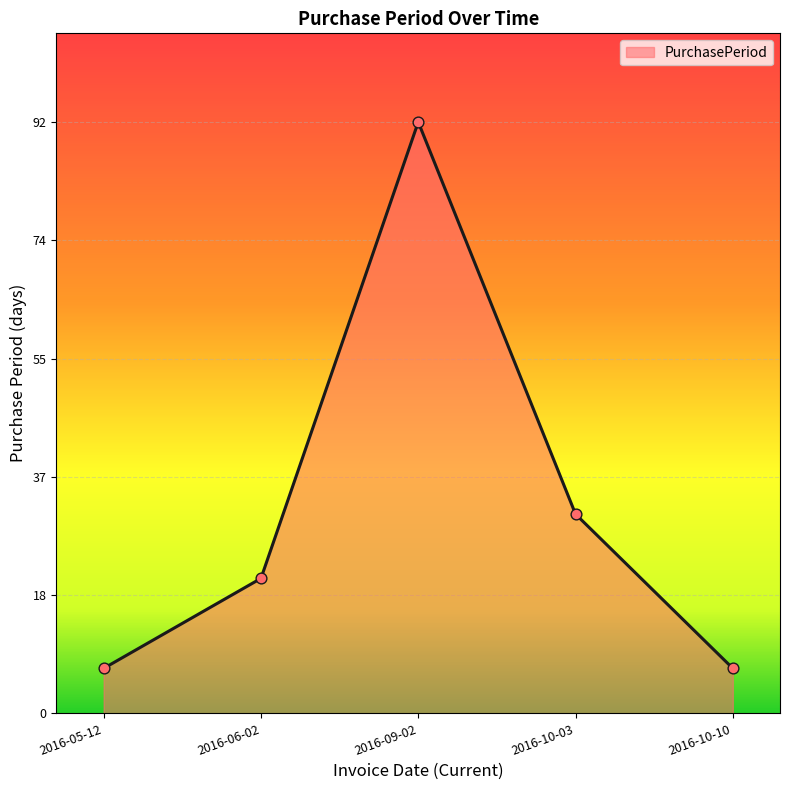

Approximately how many times larger is the value at 2016-06-02 compared to 2016-05-12?

3.0